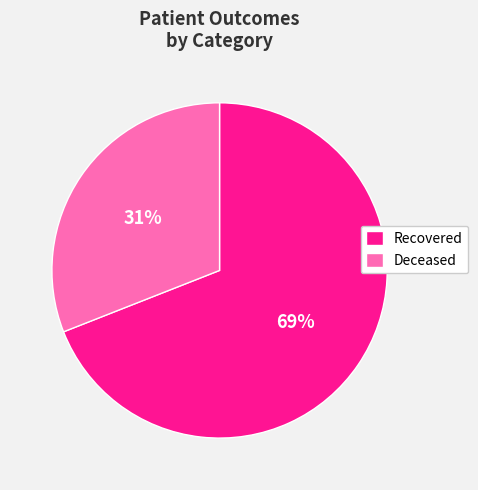

To the nearest percent, what portion does Deceased represent?

31%